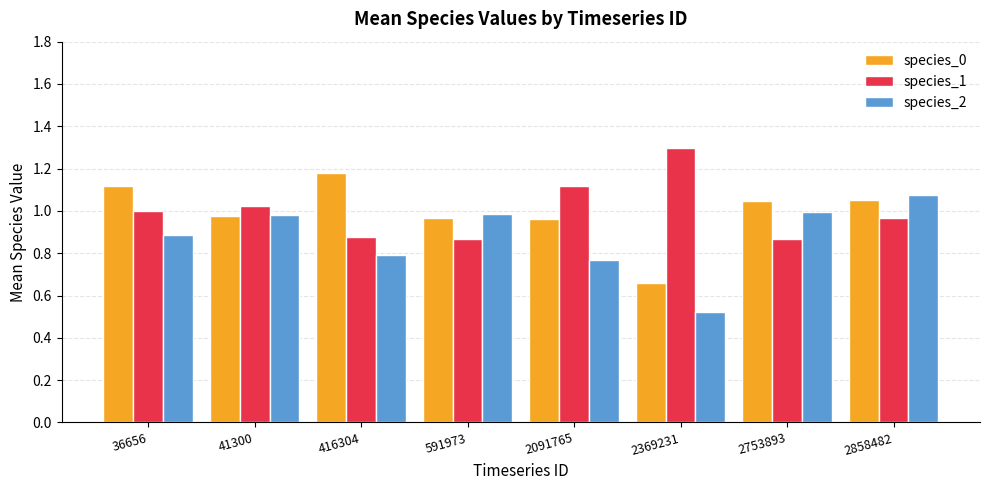

What is the difference between the species_1 values at 41300 and 591973?

0.2